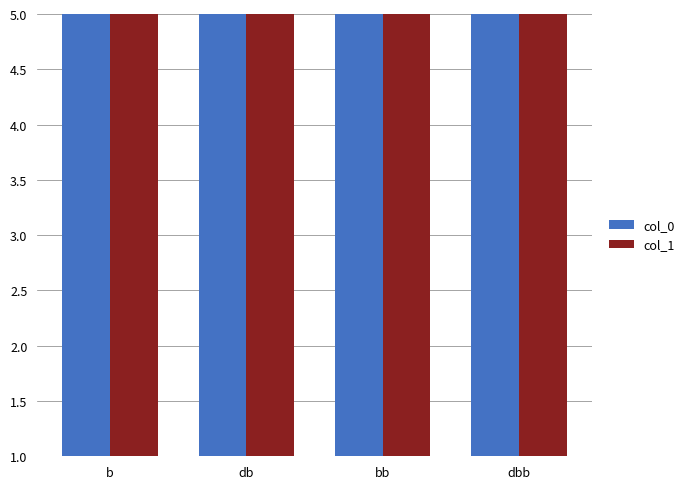

At which label is col_1 closest to 12?

db